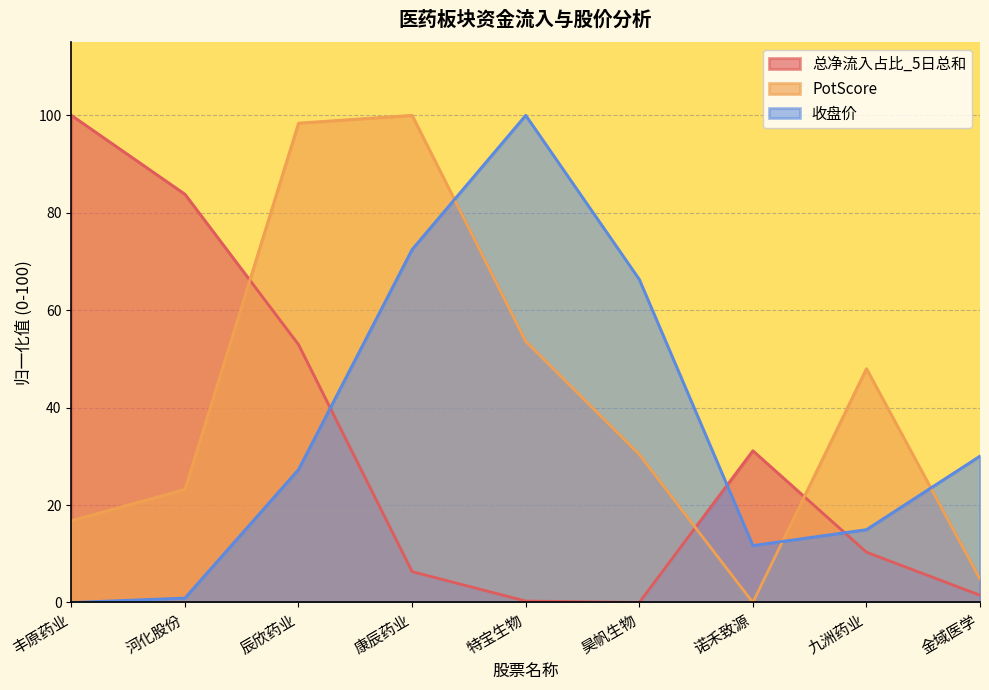

What is the difference between the PotScore values at 康辰药业 and 金域医学?

95.2